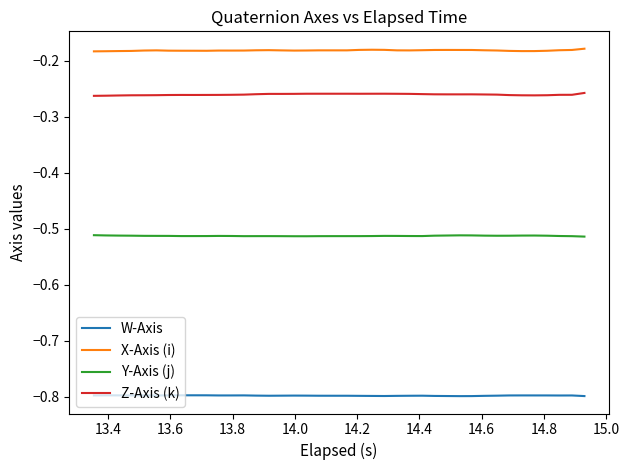

List the series in order of their peak value, highest first.

X-Axis (i), Z-Axis (k), Y-Axis (j), W-Axis